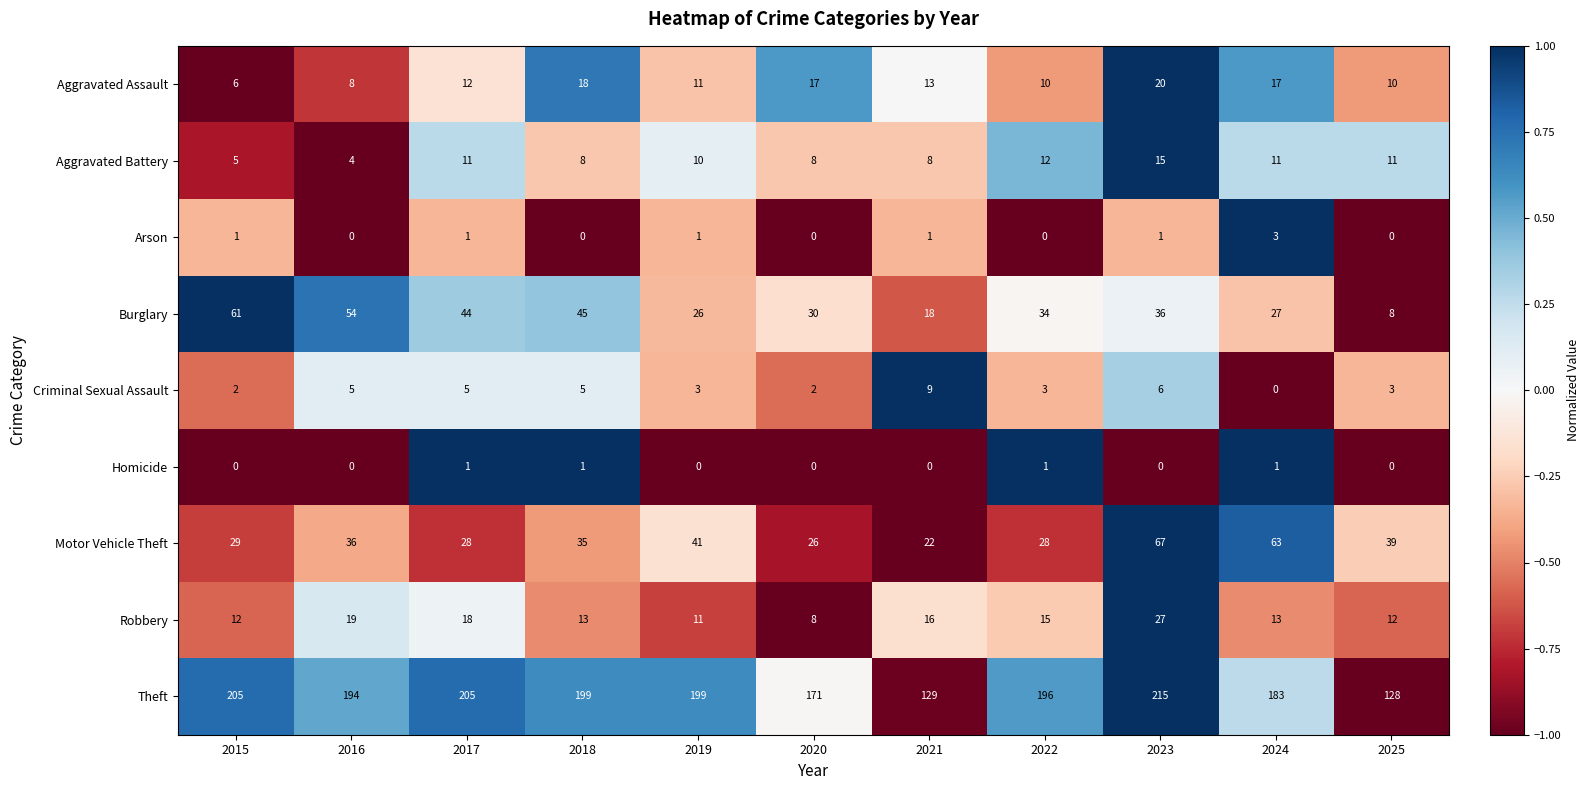

What is the difference between the maximum and minimum values in the Criminal Sexual Assault series?

9